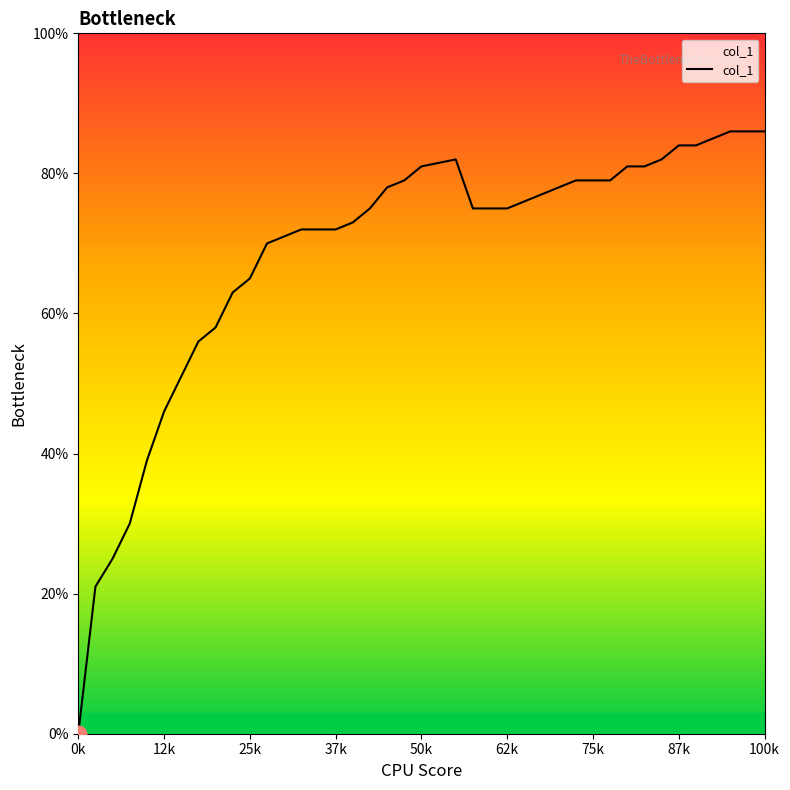

Does the chart have visible grid lines?

No